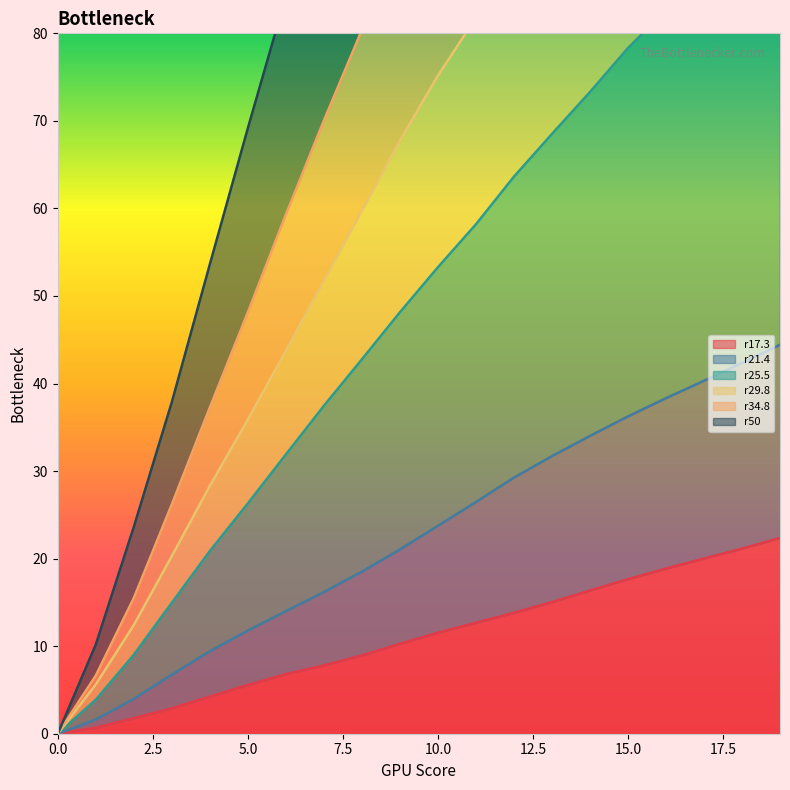

What is the total value across all series at 14?

547.0